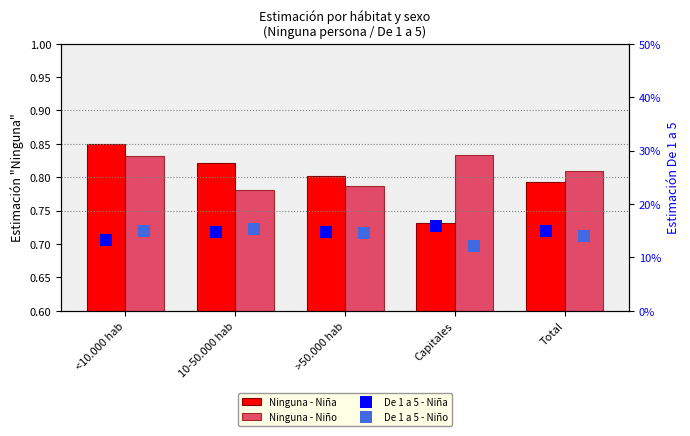

At which label does Ninguna - Niño reach its peak?

Capitales